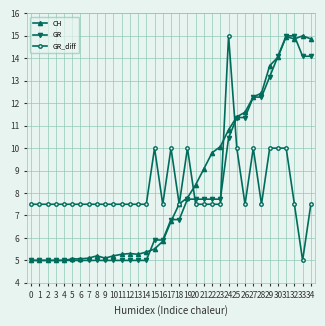

What is the total value across all series at 15?

21.4